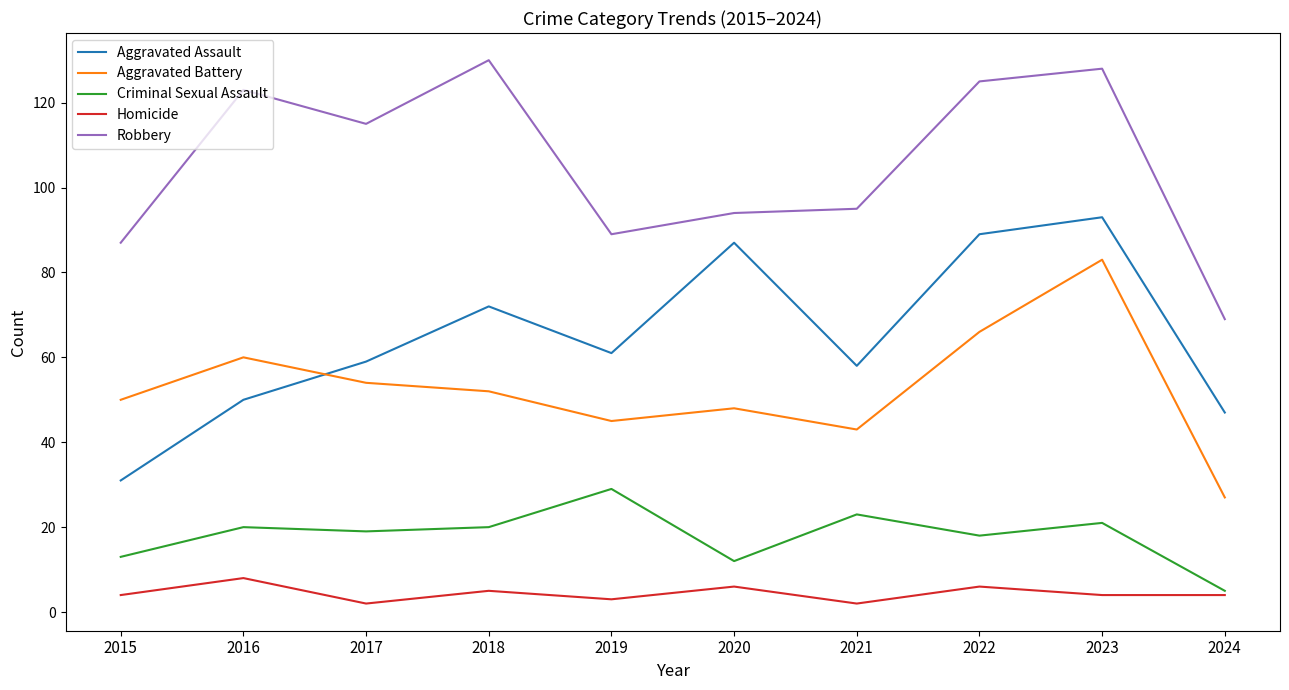

At which category does Robbery reach its first local valley?

2017